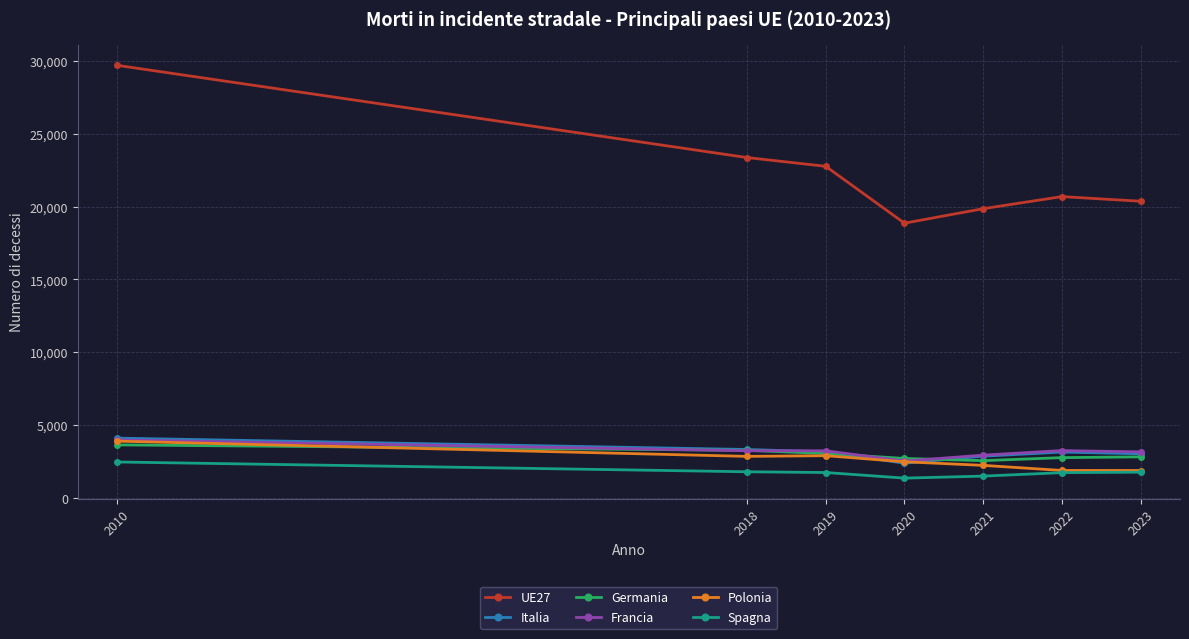

What is the sum of the Italia values at 2018 and 2021?

6209